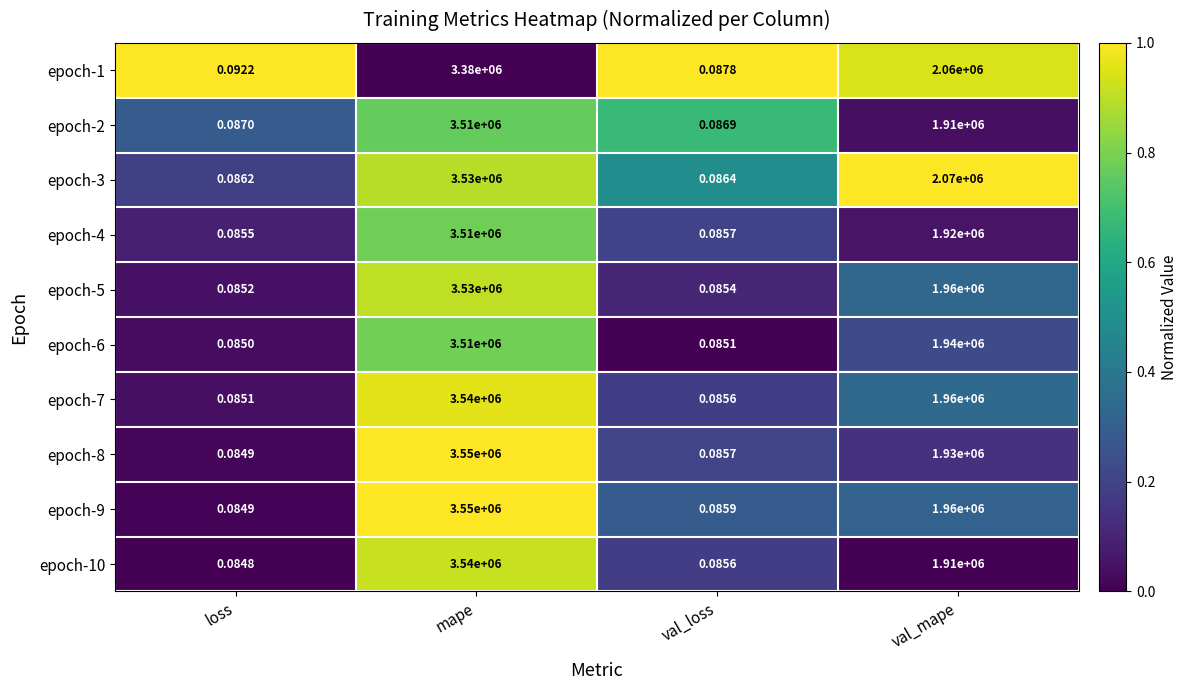

At which category is the sum across all series the highest?

mape